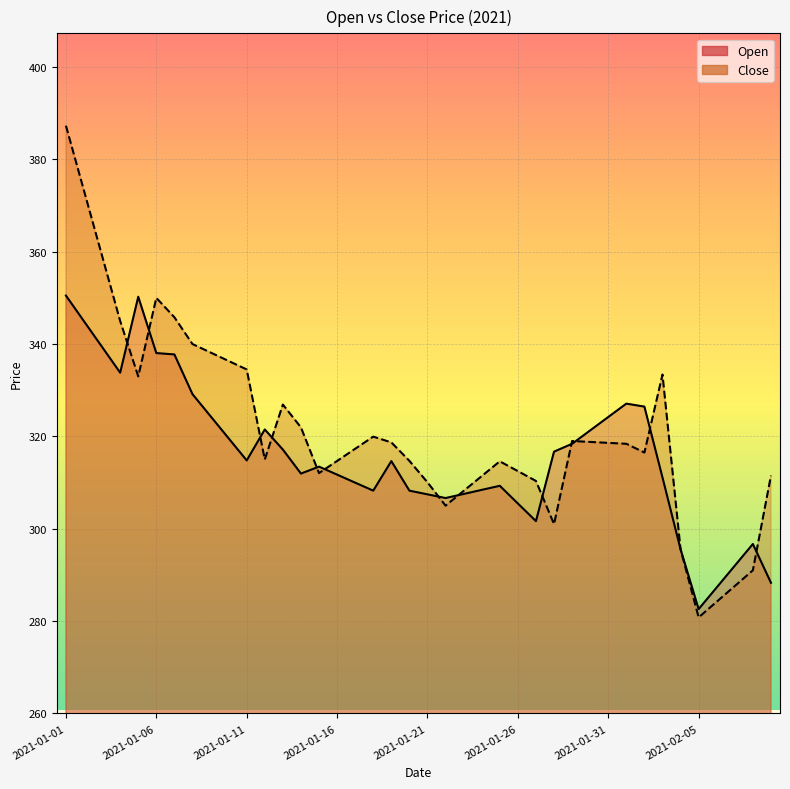

Which series has the widest spread of values?

Close